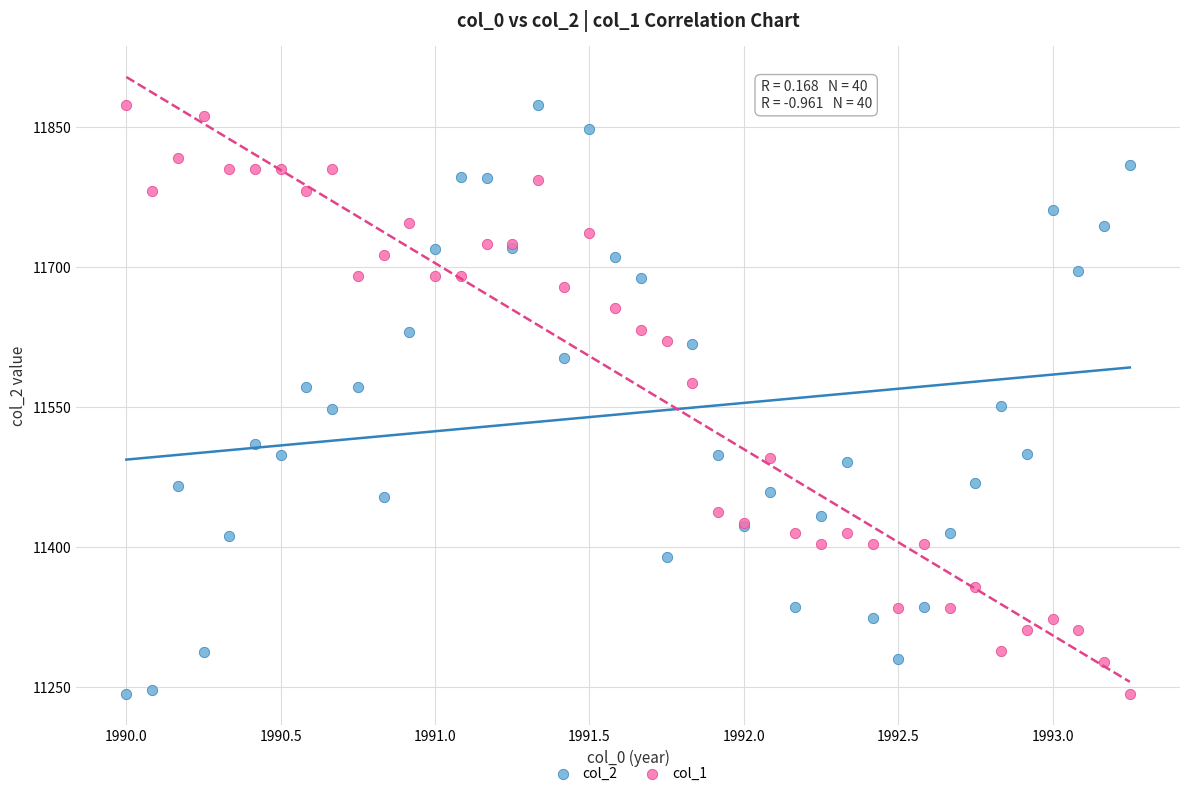

What are all the series names shown in the legend?

col_2, col_1